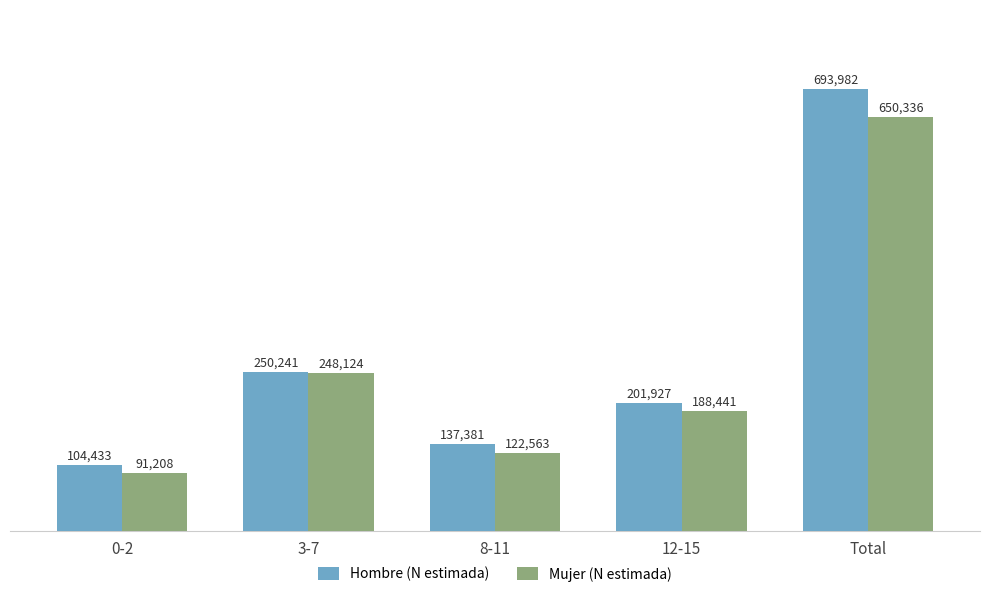

At which category is the sum across all series the highest?

Total